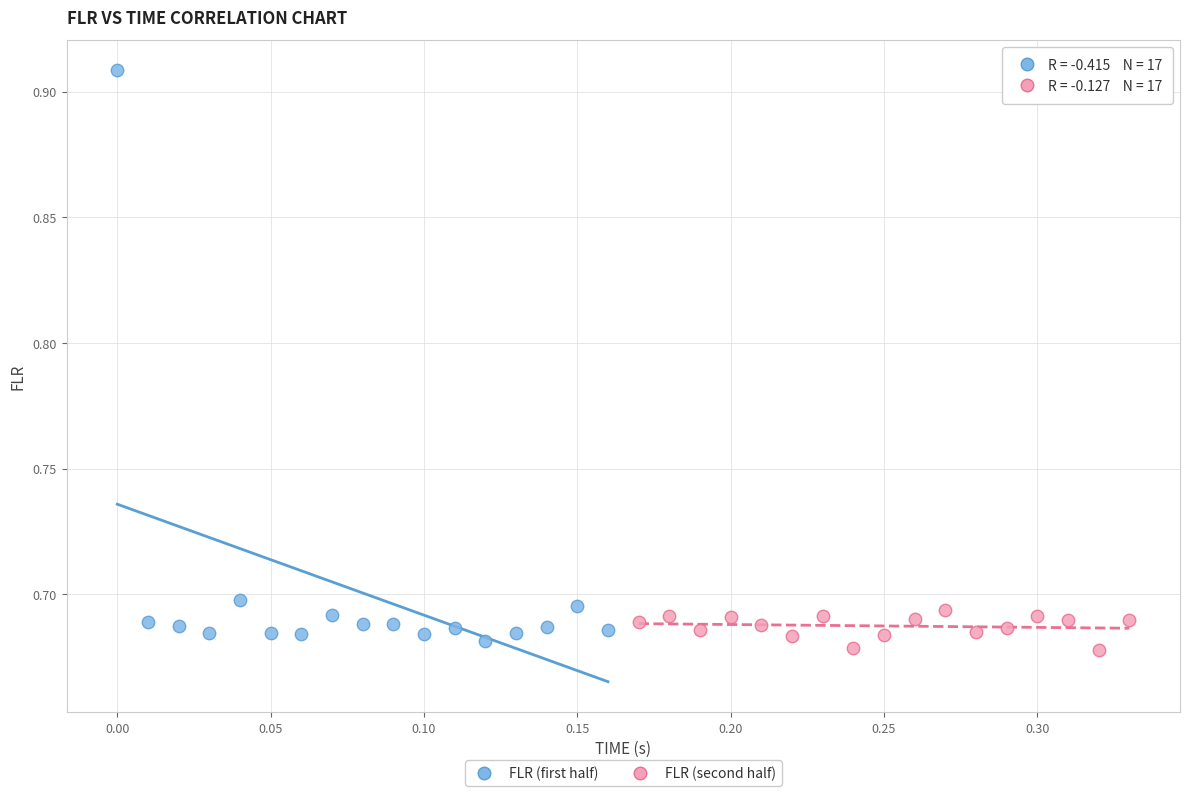

Which series contains the highest Y value?

FLR (first half)